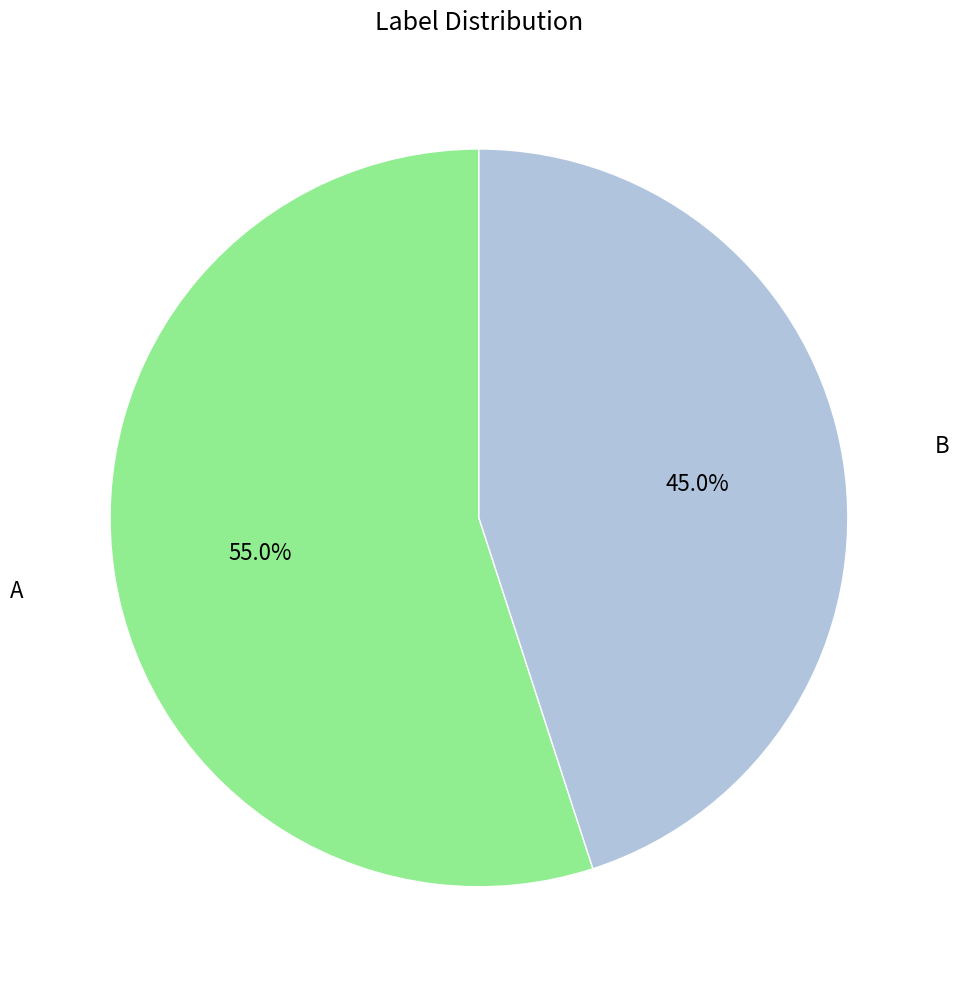

Is there a majority slice in this chart?

Yes